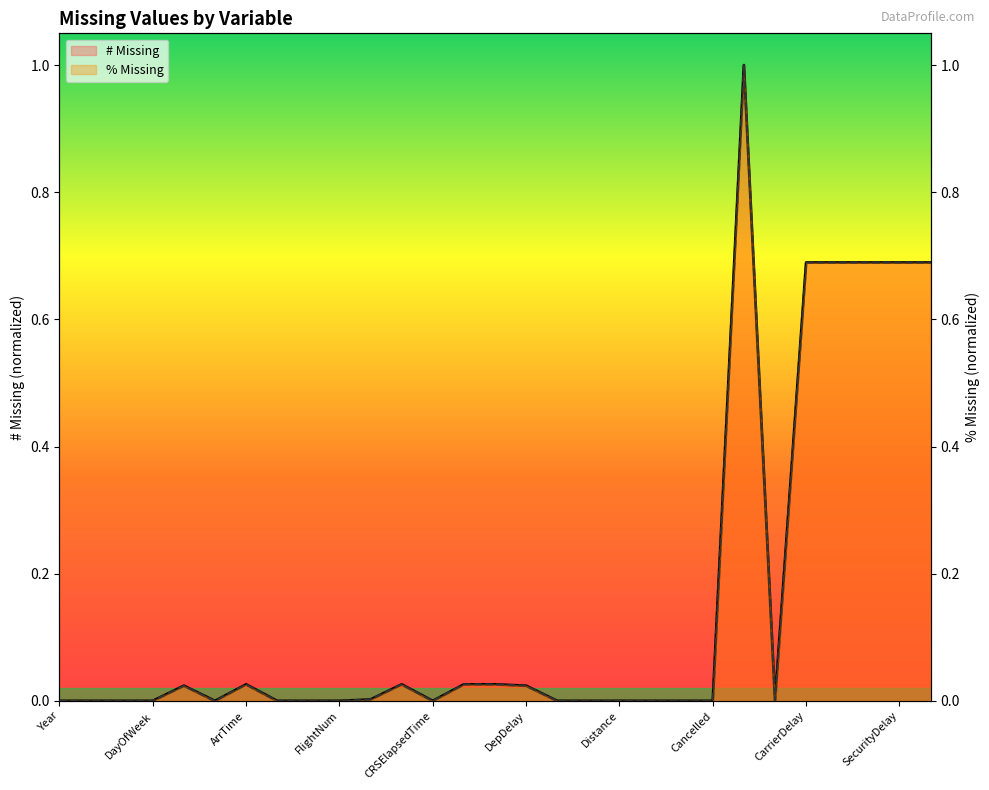

In # Missing, how many points are lower than both neighbors (excluding endpoints)?

3